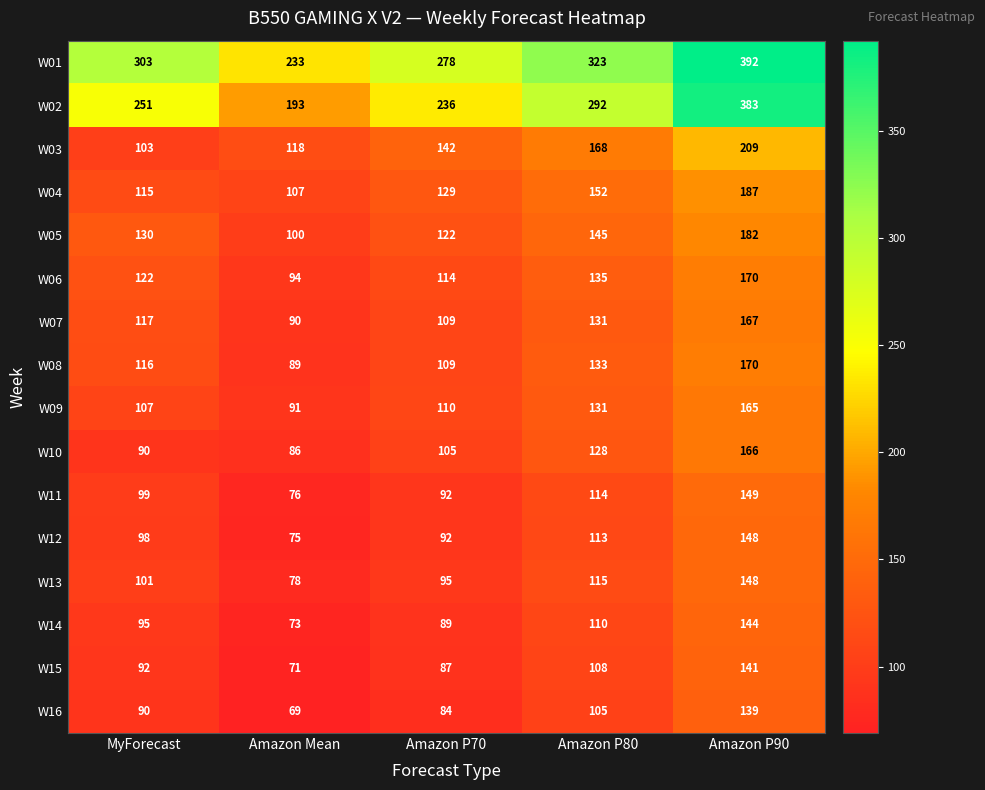

Which series has the largest total across all categories?

W01